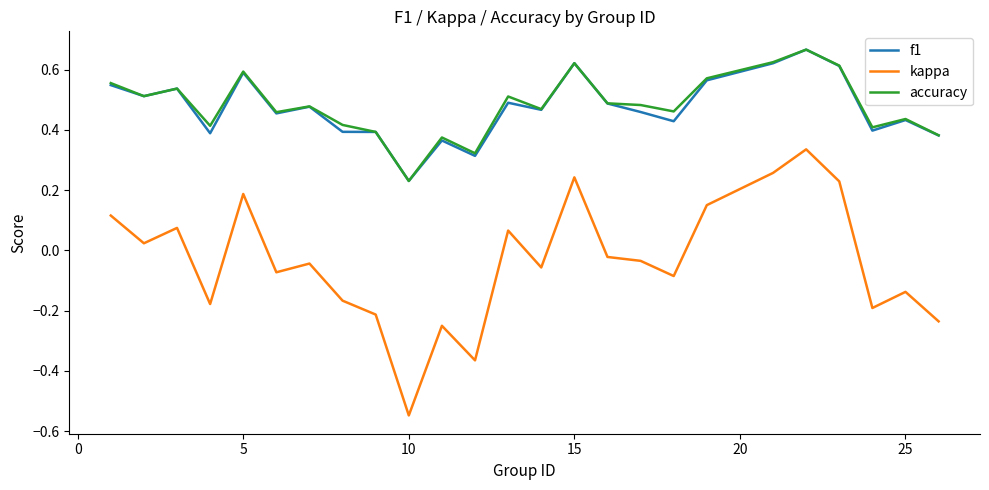

True or false: accuracy and kappa intersect in this chart.

False